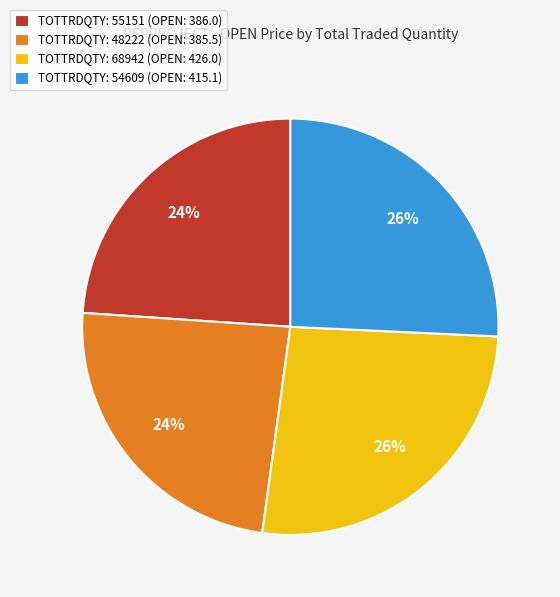

Does any single category account for the majority?

No